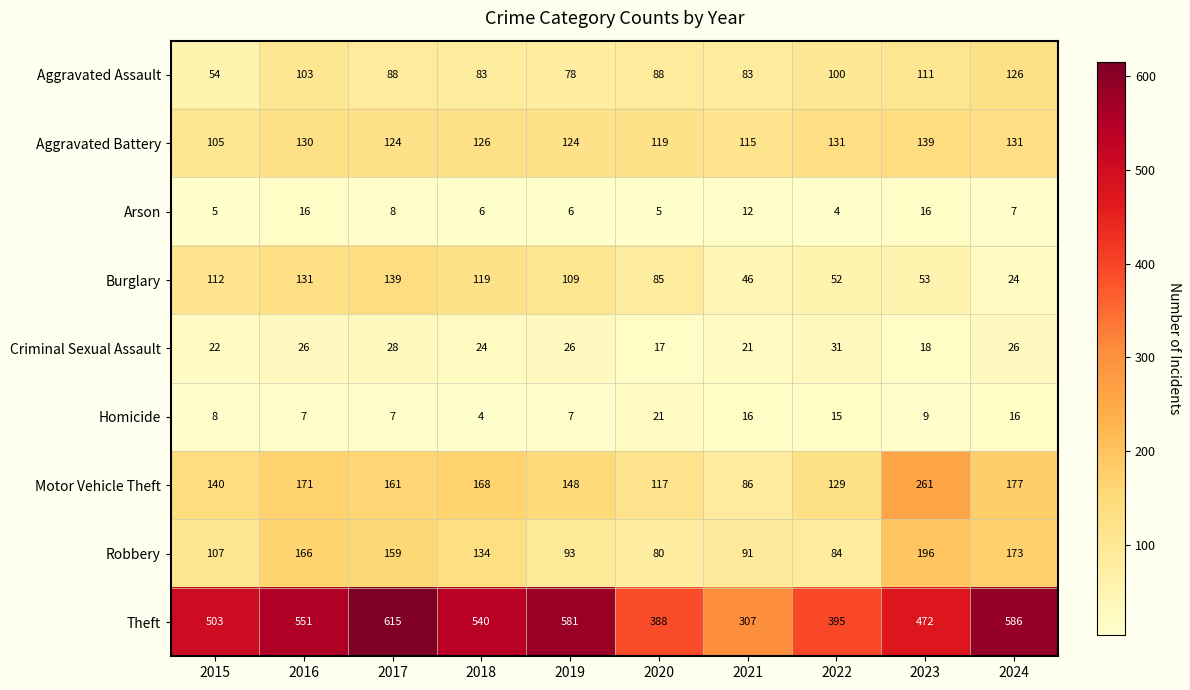

The Robbery series shows 91 at 2021. True or false?

True